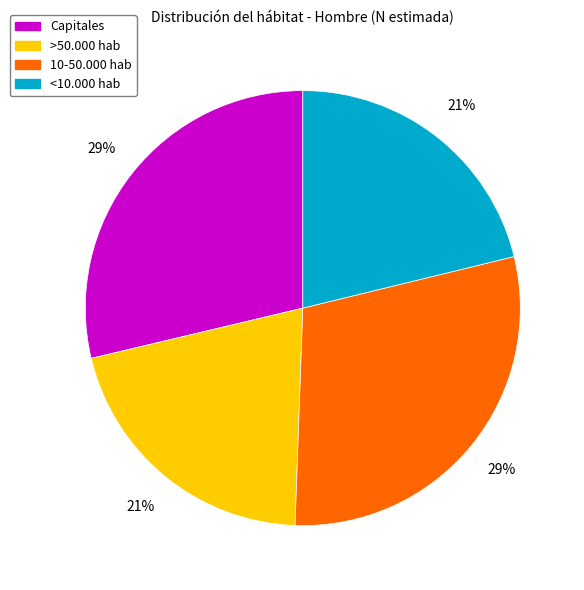

How many slices are in this pie chart?

4